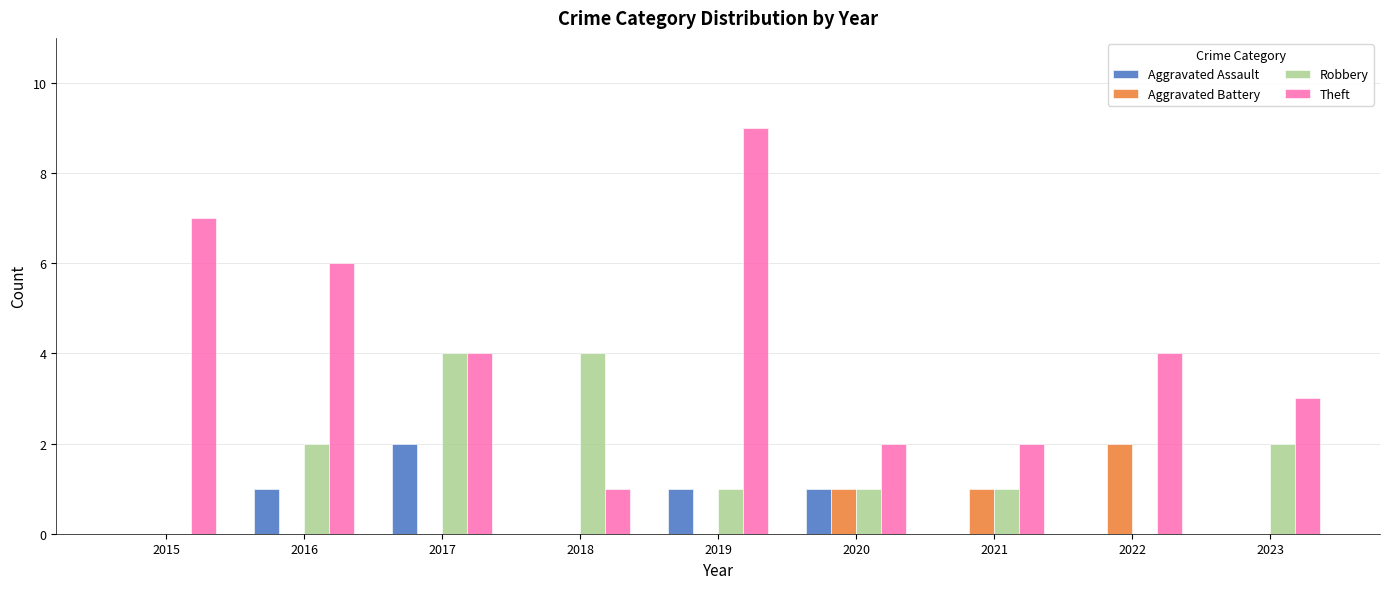

Which series changed the most between 2017 and 2021?

Robbery